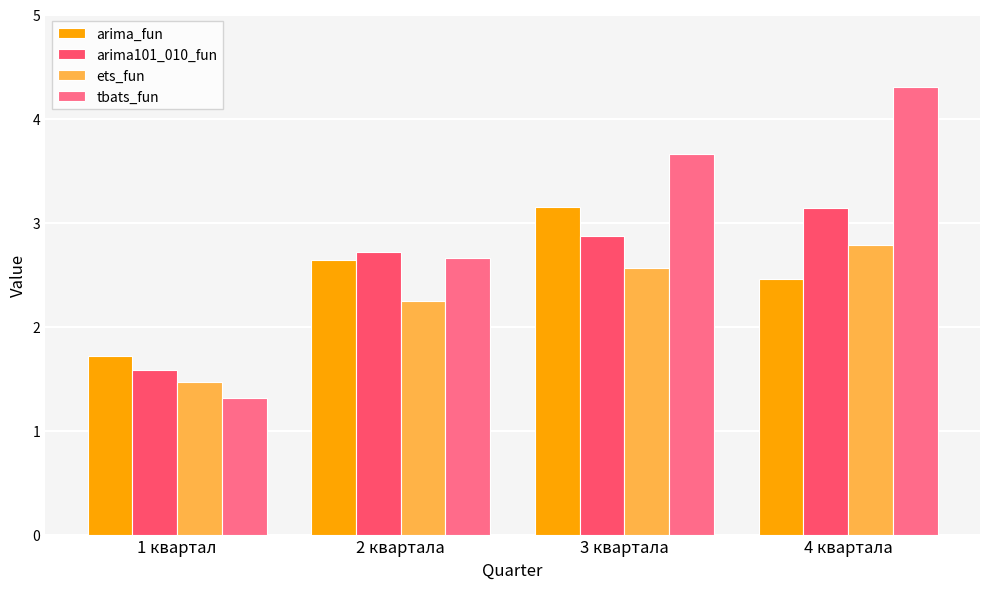

Is it true that arima_fun equals 2.6 at 2 квартала?

True